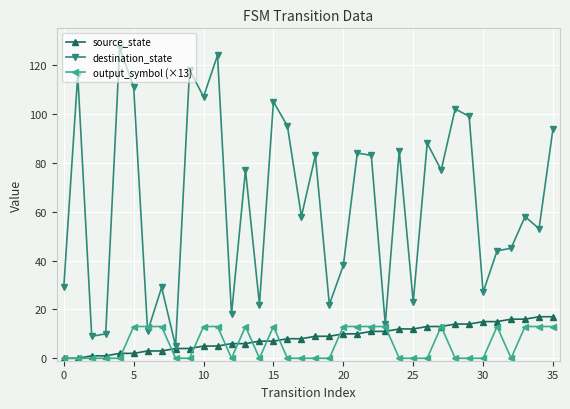

What is the maximum value for destination_state?

127